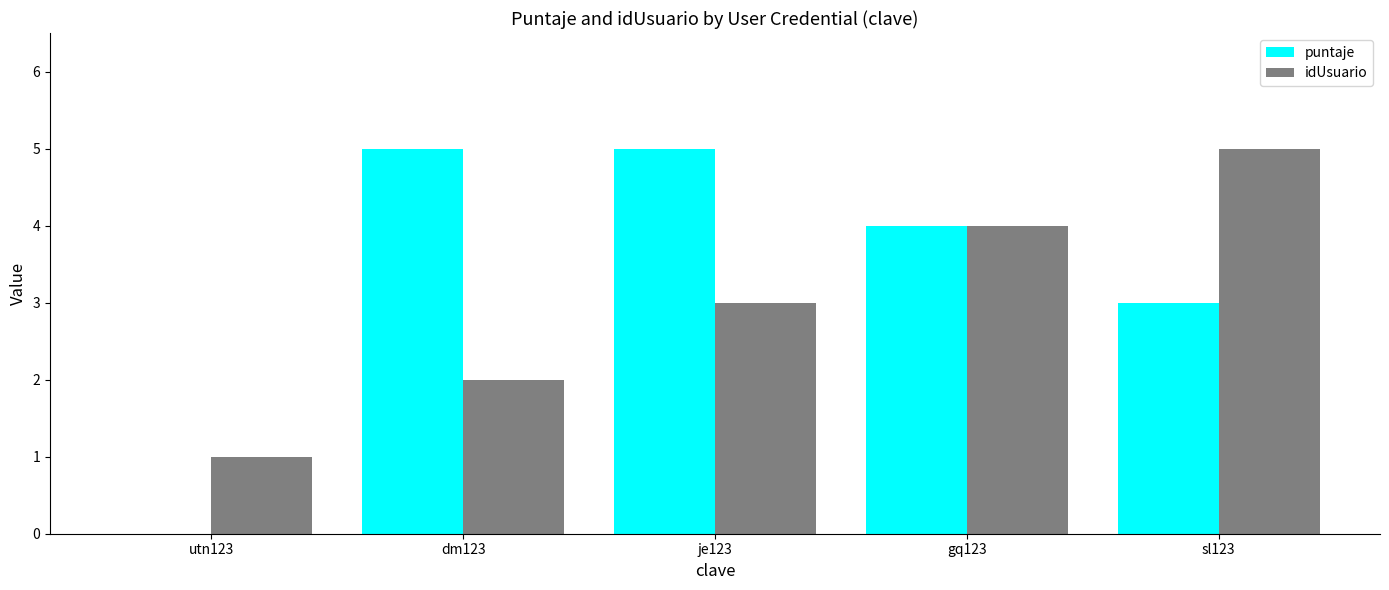

What is the greatest value displayed?

5